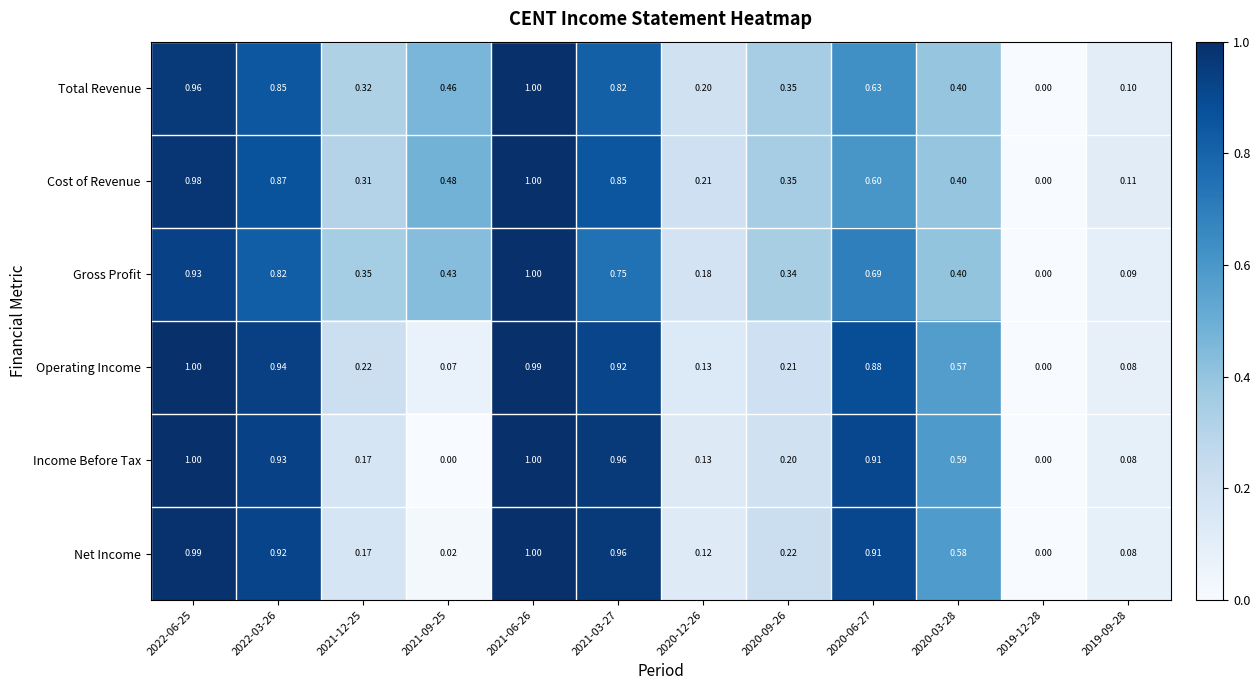

Which series has the largest total across all categories?

Cost of Revenue